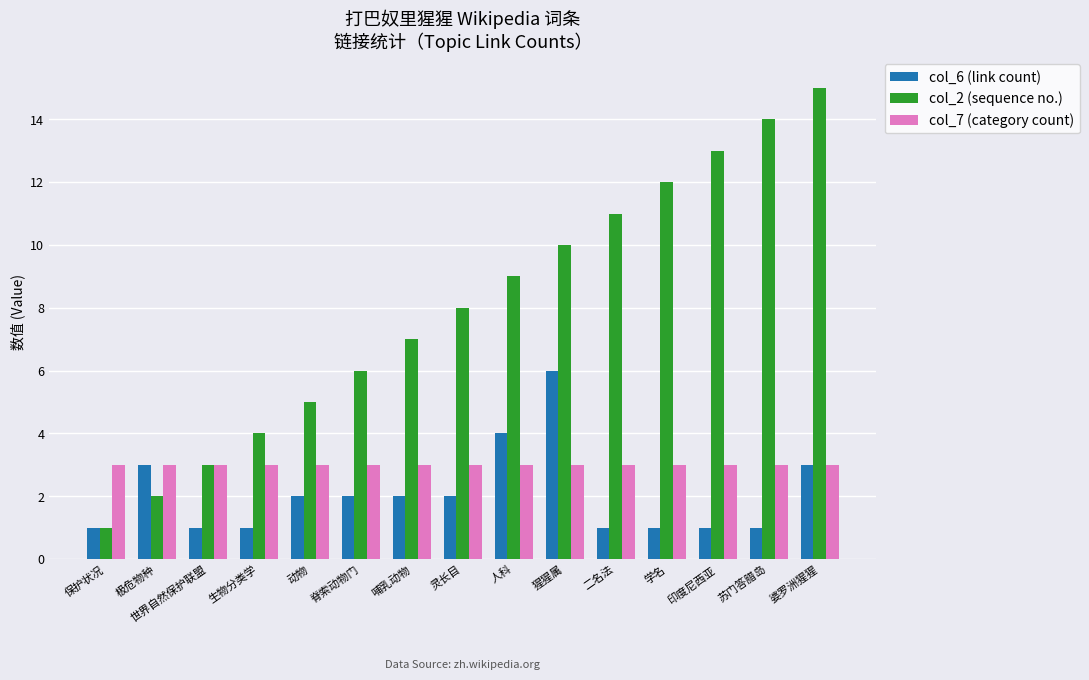

At 猩猩属, list the series in order from largest to smallest.

col_2 (sequence no.), col_6 (link count), col_7 (category count)